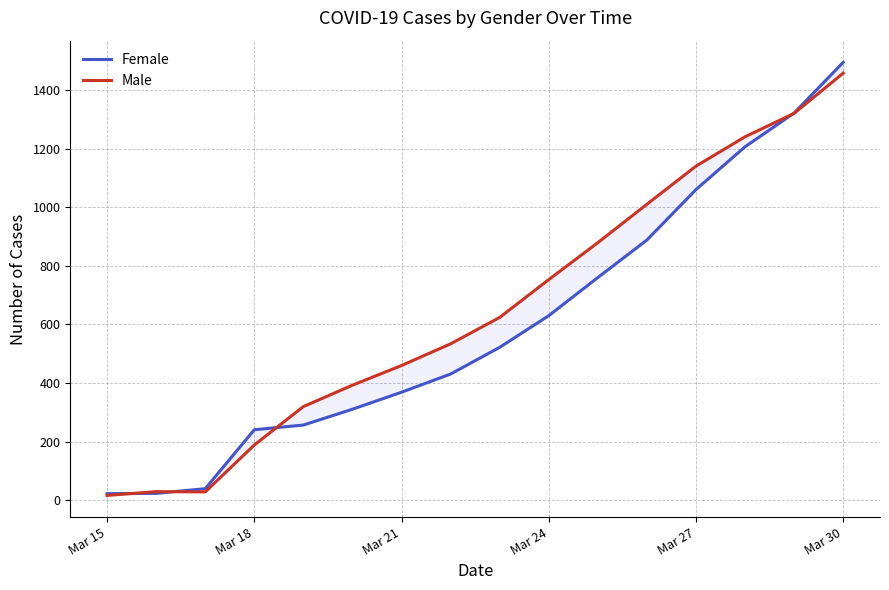

What is the maximum value for Female?

1494